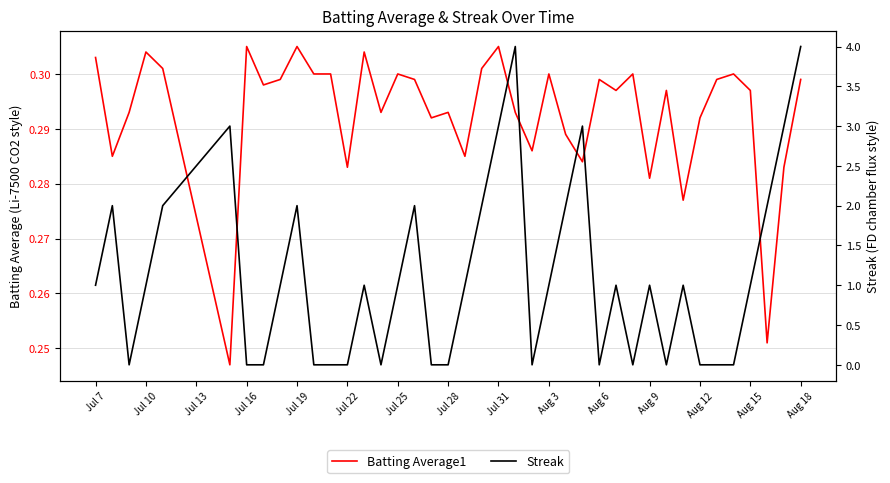

Is it true that Batting Average1 equals 0.3 at Jul 25?

True